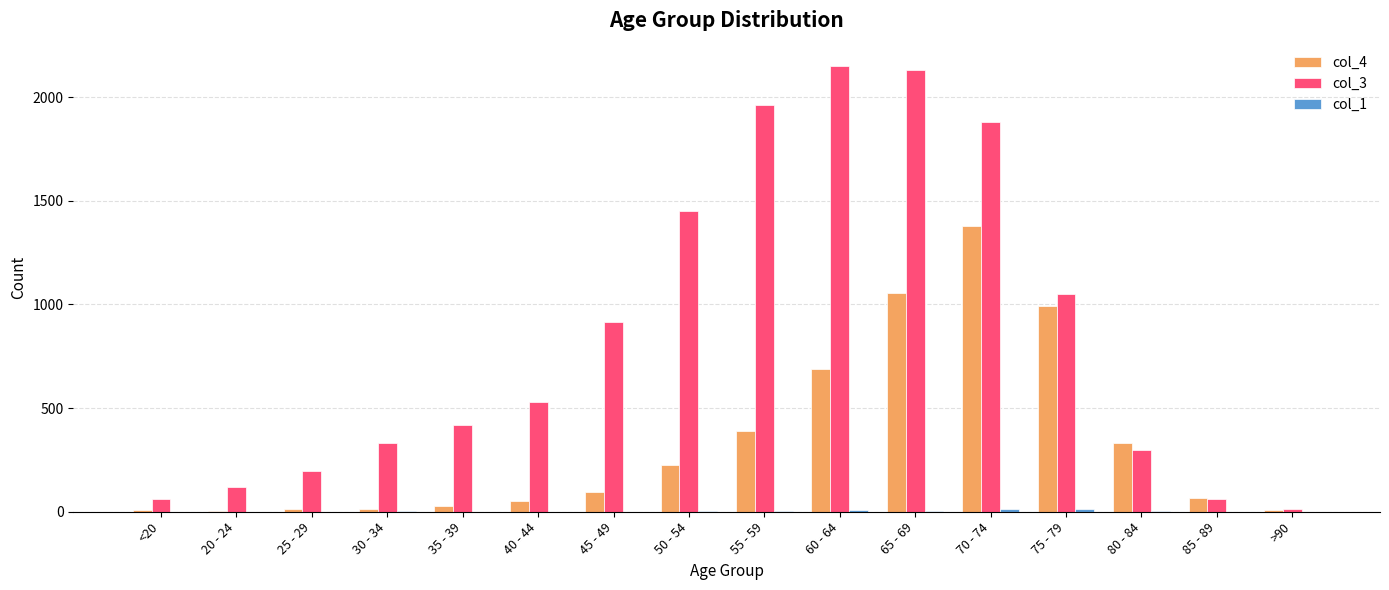

Is it true that col_4 equals 171 at 45 - 49?

False